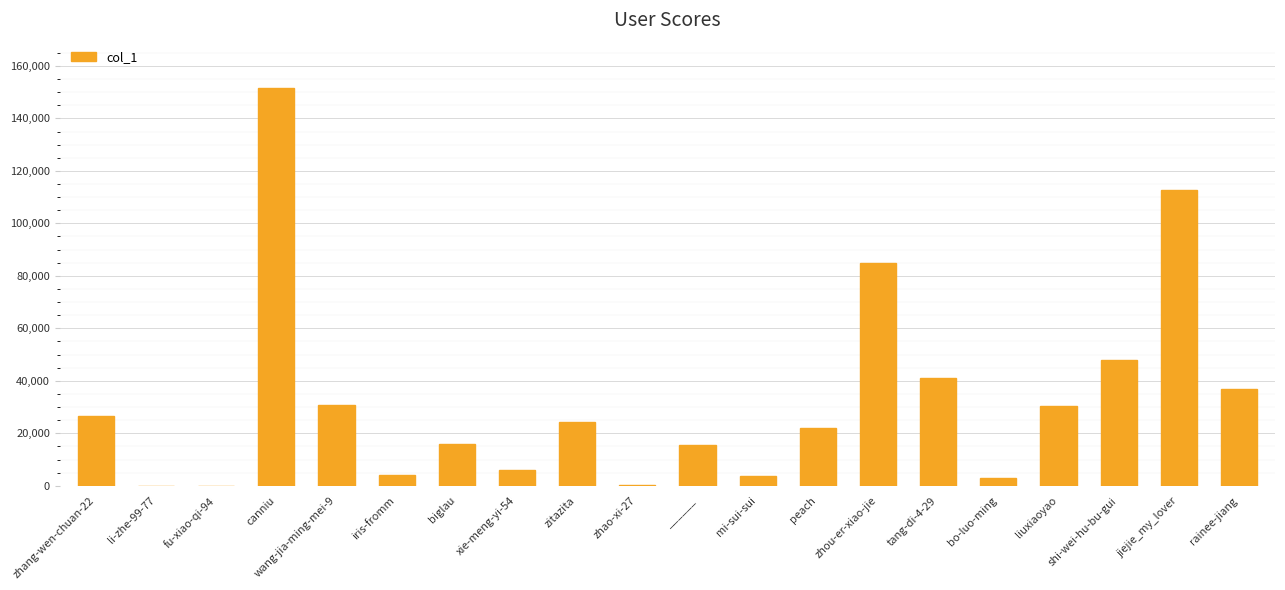

What is the sum of all values?

657711